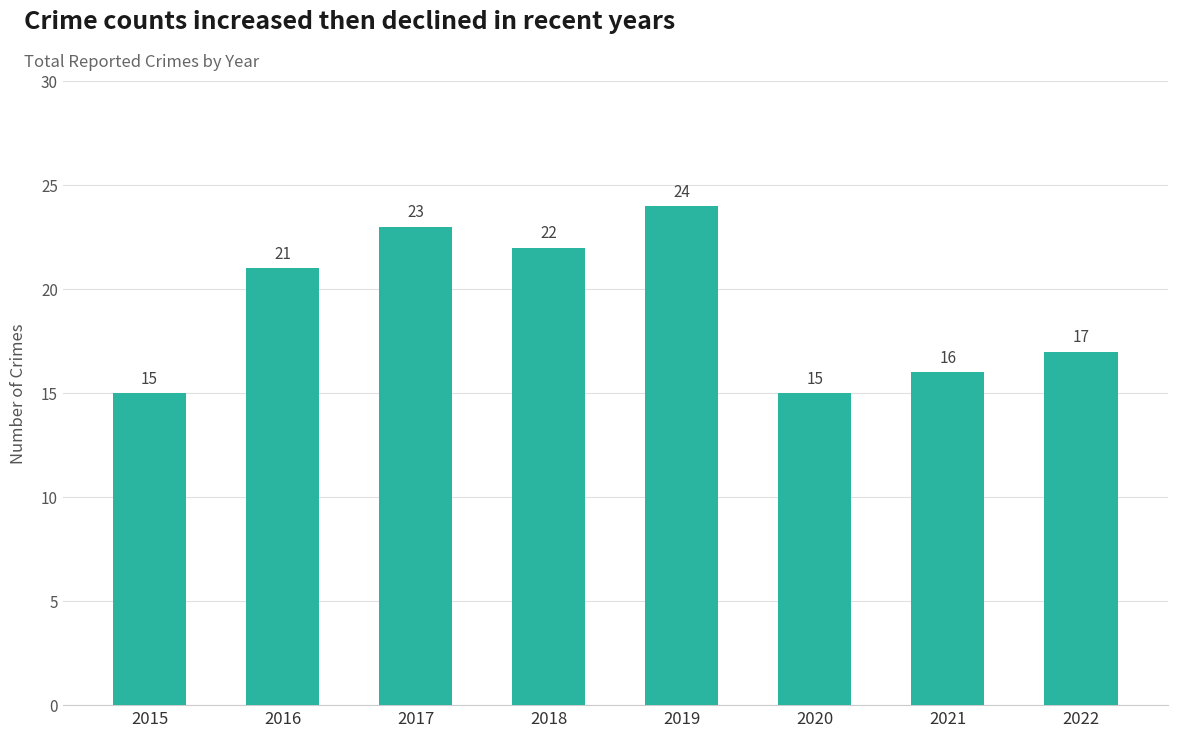

What is the change in value from 2017 to 2021?

-7